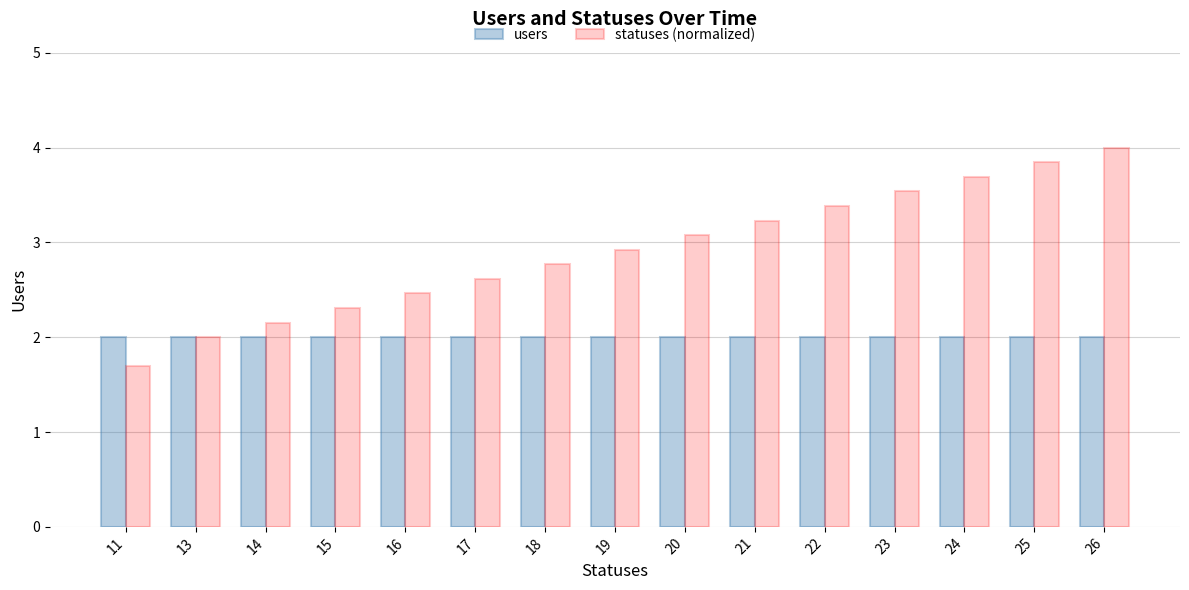

List the labels in order of statuses (normalized) value, smallest first.

11, 13, 14, 15, 16, 17, 18, 19, 20, 21, 22, 23, 24, 25, 26